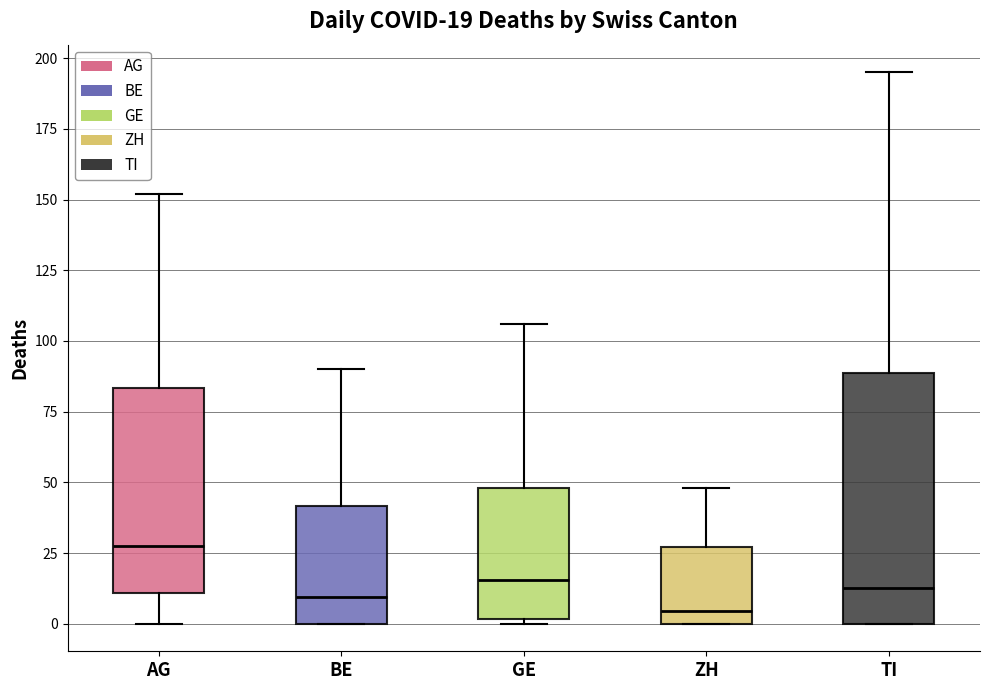

Which box is the tallest, from its lower edge to its upper edge?

TI